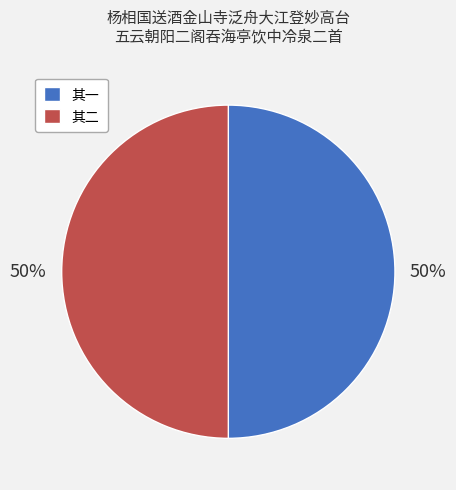

How many slices are in this pie chart?

2